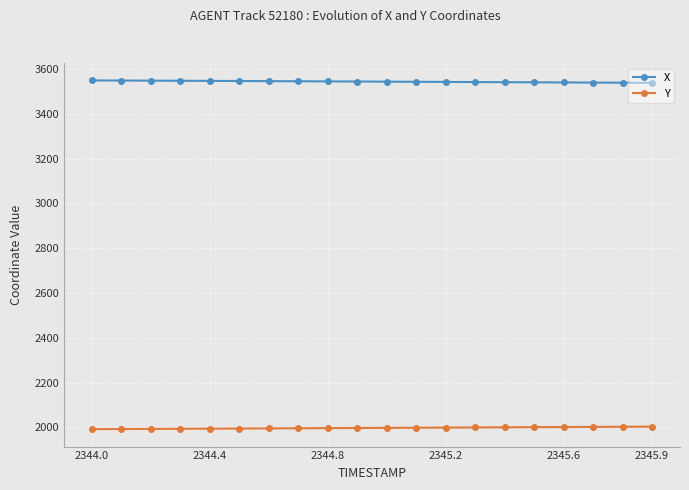

At how many categories does at least one series exceed 2993?

20